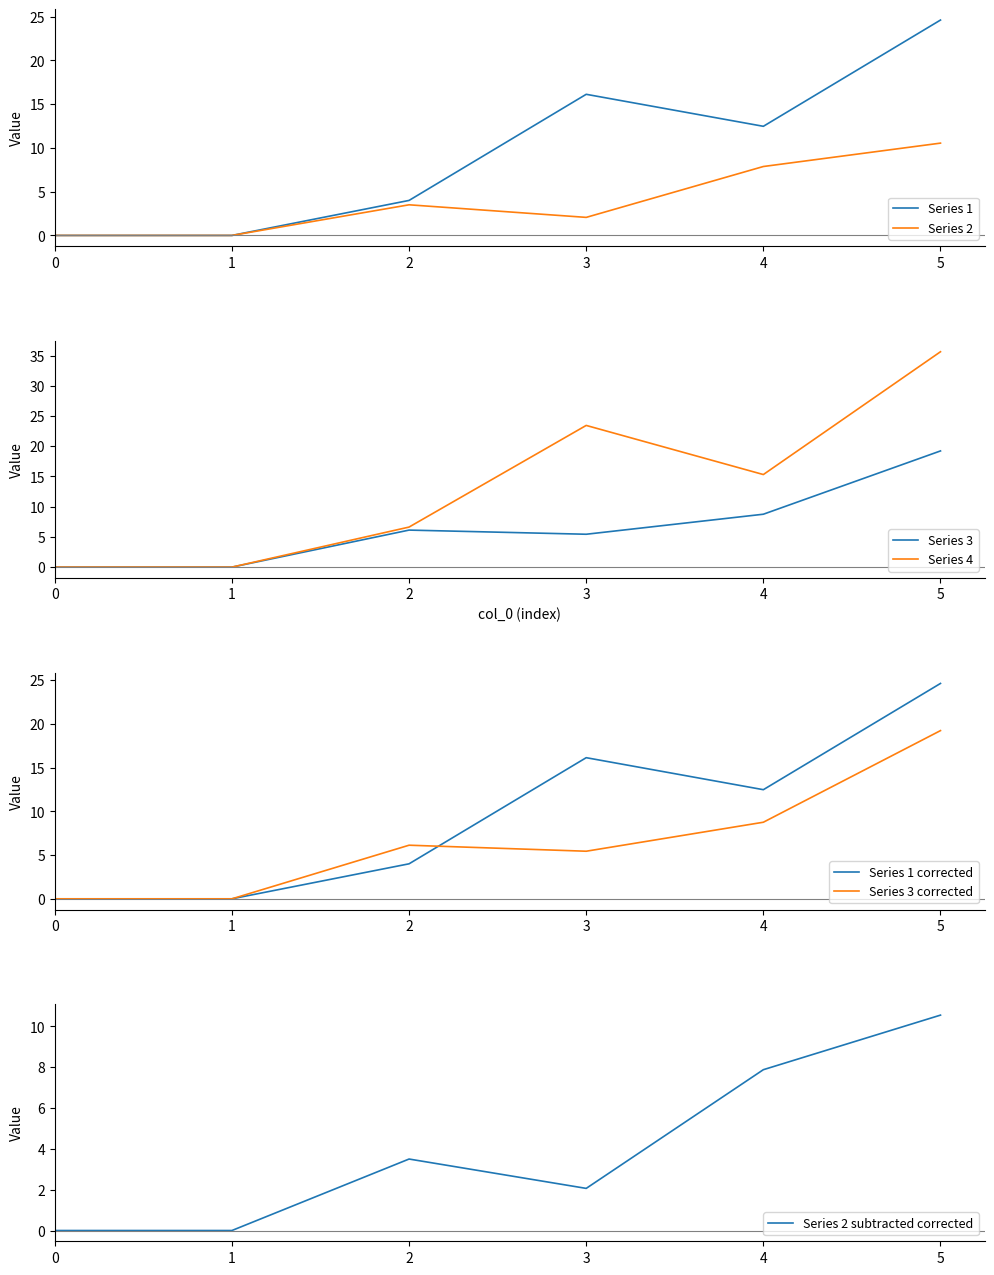

How many interior local peaks does the 4 series have?

1